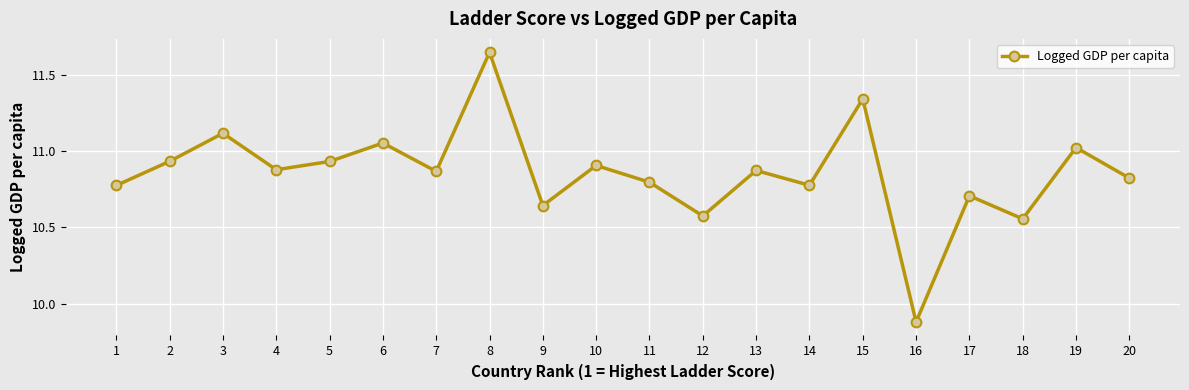

Approximately how many times larger is the value at 7 compared to 18?

1.0